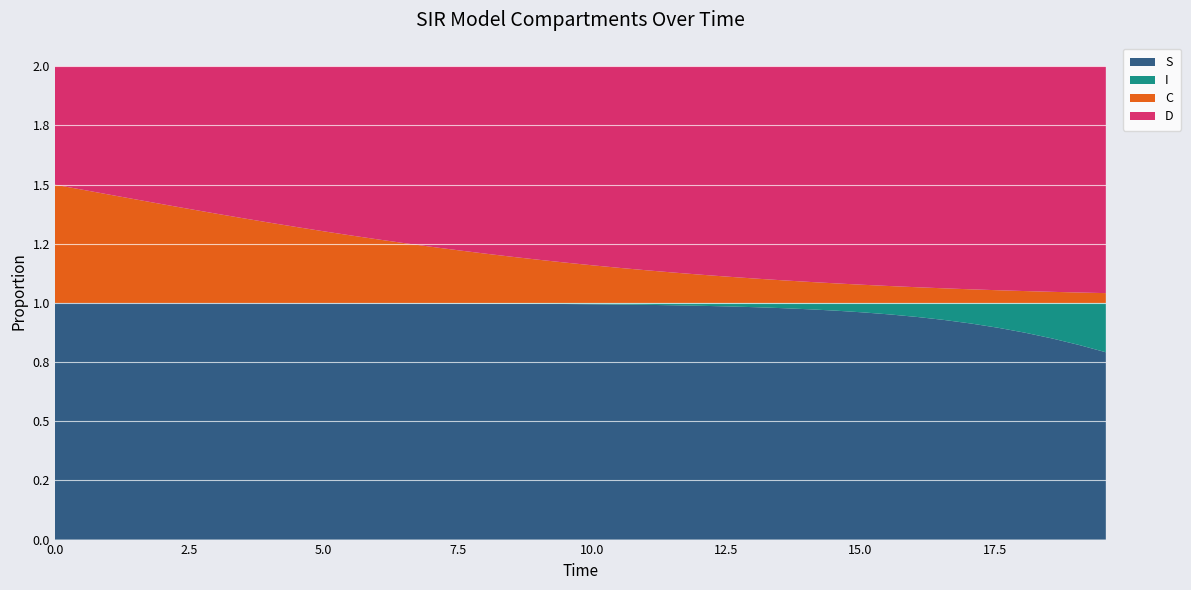

Reading right to left, transcribe all the data shown in this chart.

S: 0.8	0.8	0.9	0.9	0.9	0.9	0.9	0.9	1.0	1.0	1.0	1.0	1.0	1.0	1.0	1.0	1.0	1.0	1.0	1.0	1.0	1.0	1.0	1.0	1.0	1.0	1.0	1.0	1.0	1.0	1.0	1.0	1.0	1.0	1.0	1.0	1.0	1.0	1.0	1.0
I: 0.2	0.2	0.1	0.1	0.1	0.1	0.1	0.1	0.0	0.0	0.0	0.0	0.0	0.0	0.0	0.0	0.0	0.0	0.0	0.0	0.0	0.0	0.0	0.0	0.0	0.0	0.0	0.0	0.0	0.0	0.0	0.0	0.0	0.0	0.0	0.0	0.0	0.0	0.0	0.0
C: 0.0	0.0	0.0	0.1	0.1	0.1	0.1	0.1	0.1	0.1	0.1	0.1	0.1	0.1	0.1	0.1	0.1	0.1	0.1	0.2	0.2	0.2	0.2	0.2	0.2	0.2	0.3	0.3	0.3	0.3	0.3	0.3	0.4	0.4	0.4	0.4	0.4	0.5	0.5	0.5
D: 1.0	1.0	1.0	0.9	0.9	0.9	0.9	0.9	0.9	0.9	0.9	0.9	0.9	0.9	0.9	0.9	0.9	0.9	0.9	0.8	0.8	0.8	0.8	0.8	0.8	0.8	0.7	0.7	0.7	0.7	0.7	0.7	0.6	0.6	0.6	0.6	0.6	0.5	0.5	0.5